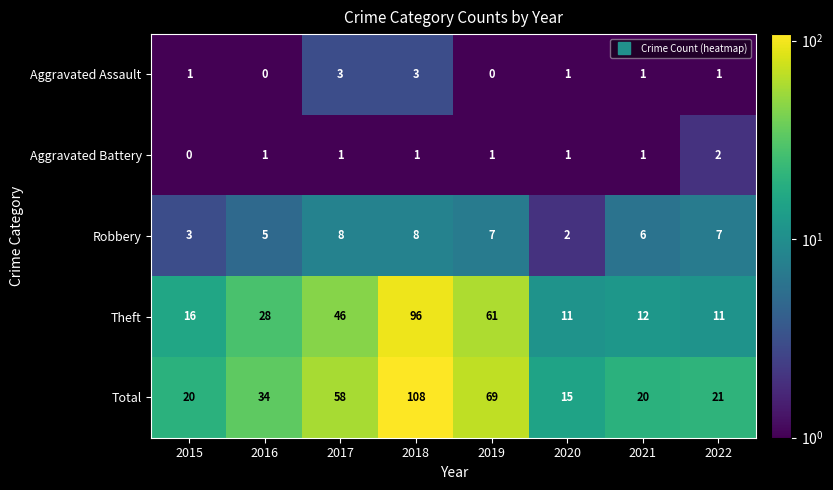

What is the spread (max minus min) of values at 2022?

20